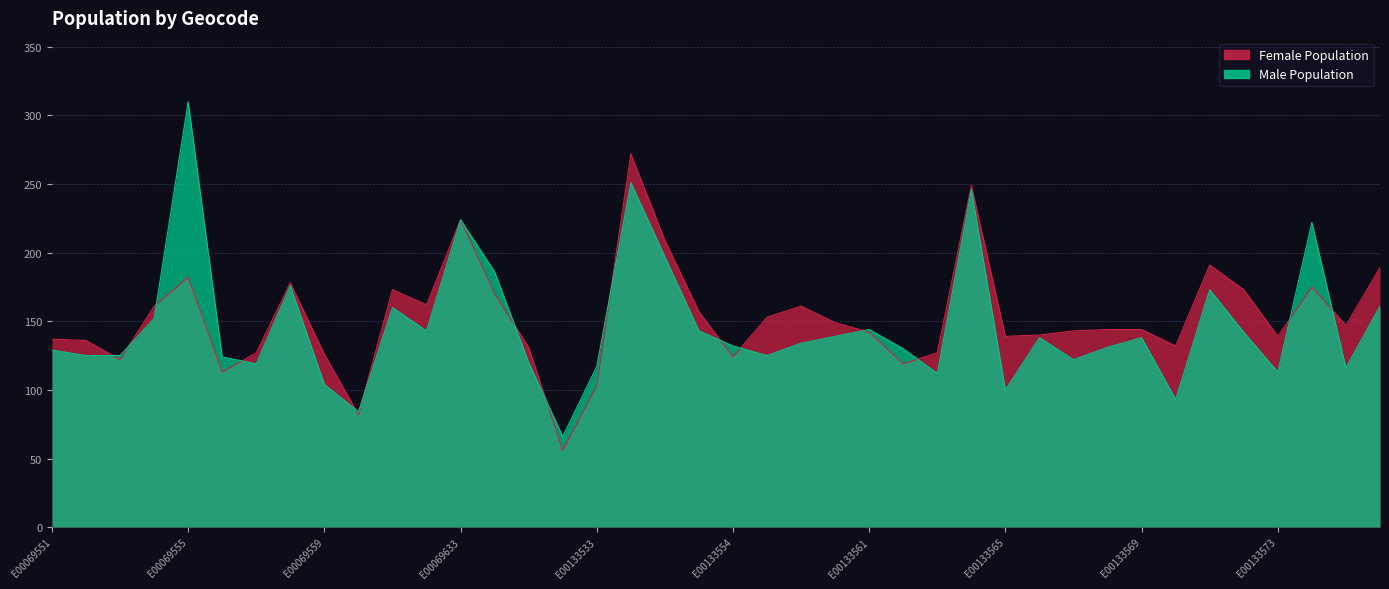

Where do male and female first cross each other?

E00069552 and E00069553